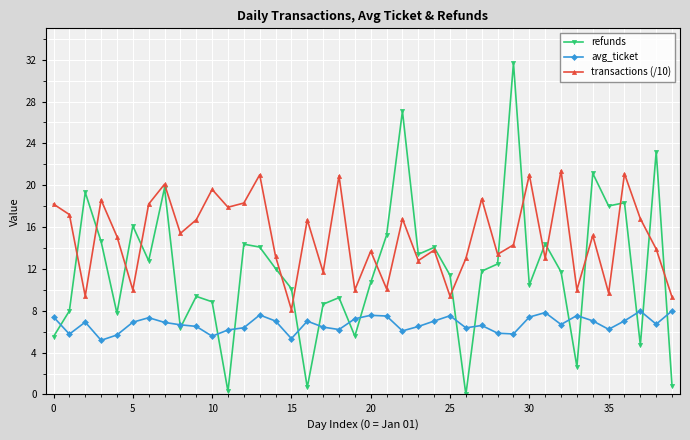

How many data points in refunds are above 11?

22